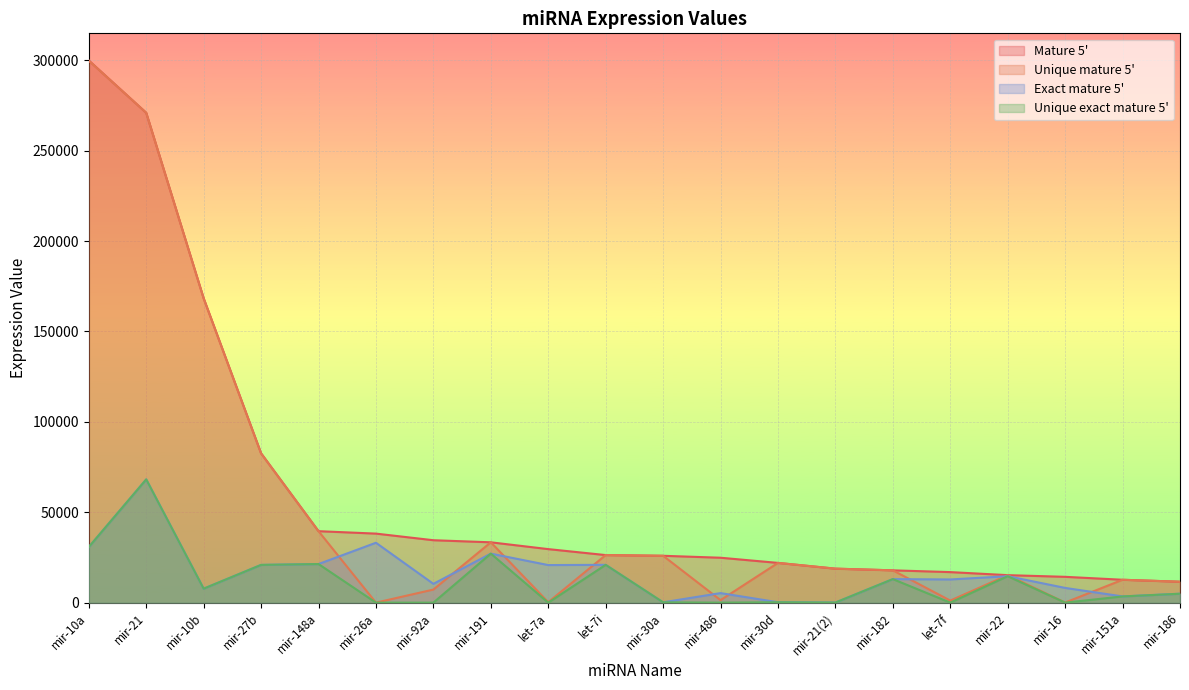

Which category has the lowest value in the Unique exact mature 5' series?

mir-26a